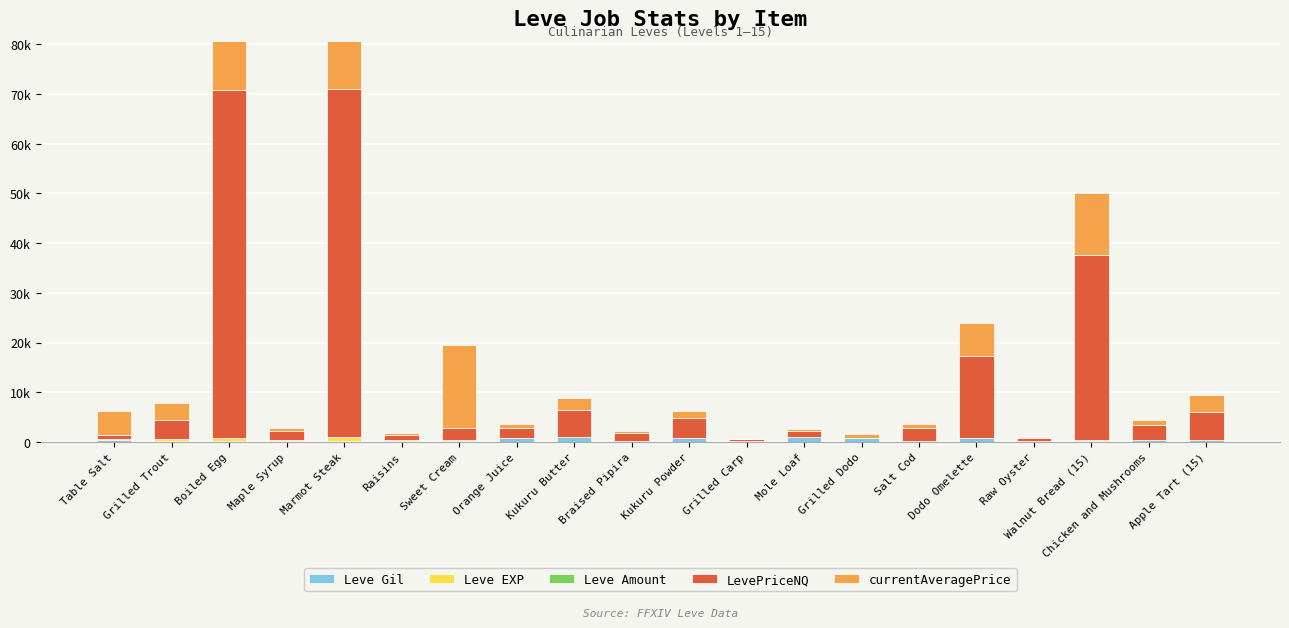

What is the difference between the LevePriceNQ values at Braised Pipira and Grilled Dodo?

1575.0